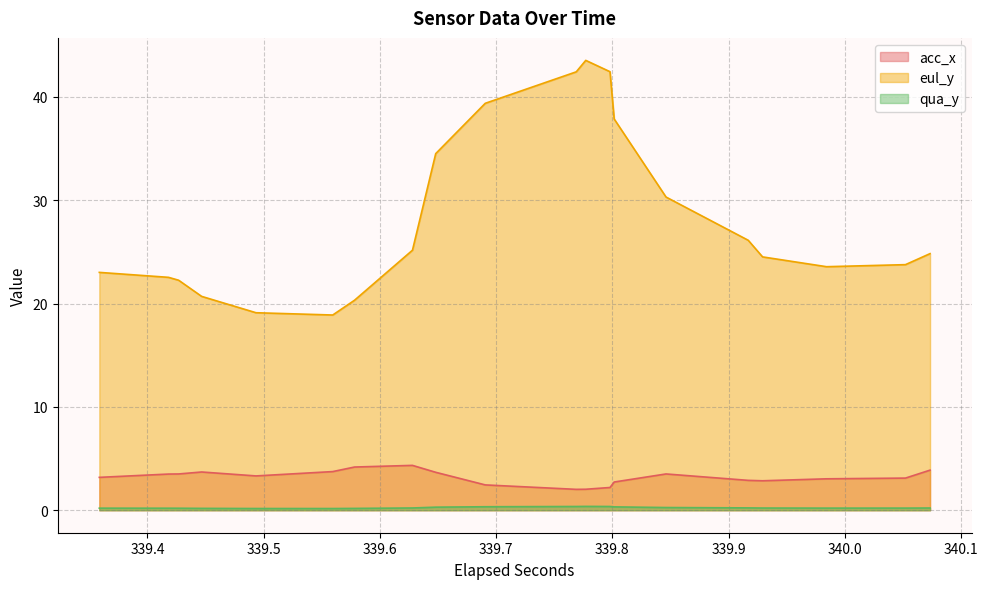

True or false: qua_y and acc_x intersect in this chart.

False